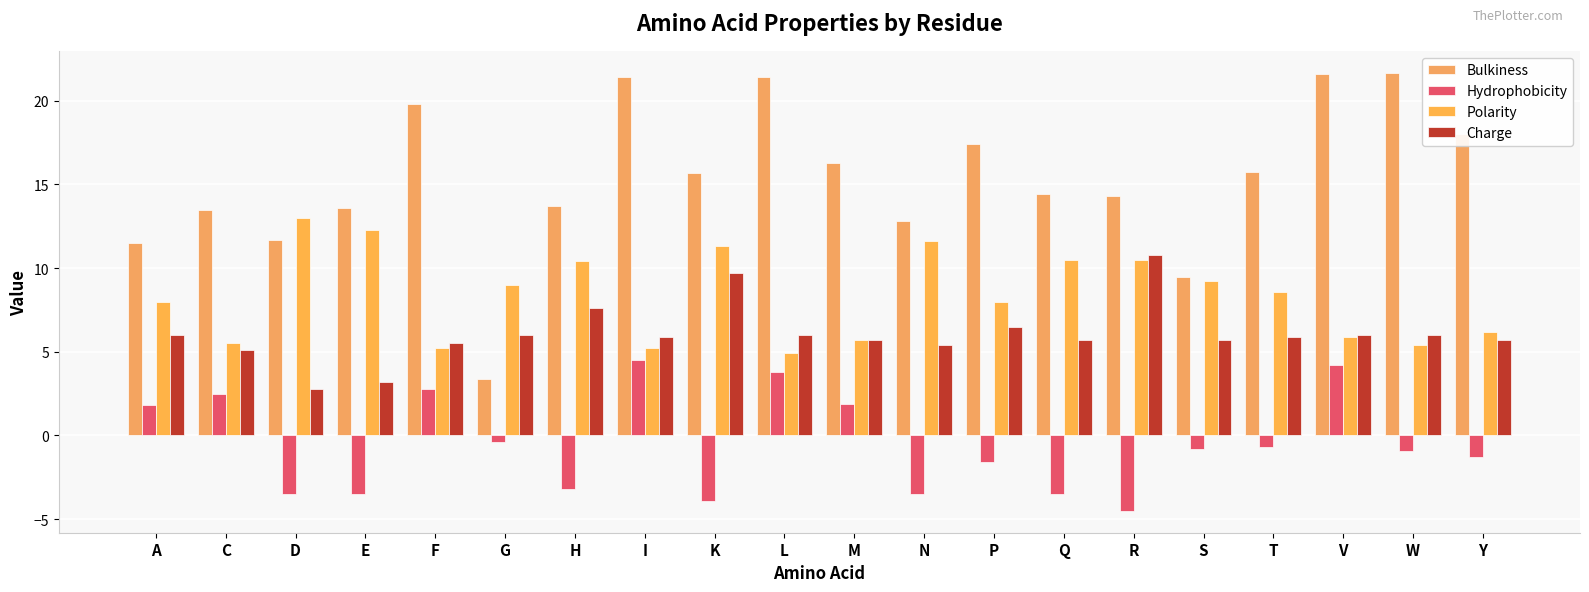

What is the difference between the maximum and minimum values in the Bulkiness series?

18.3